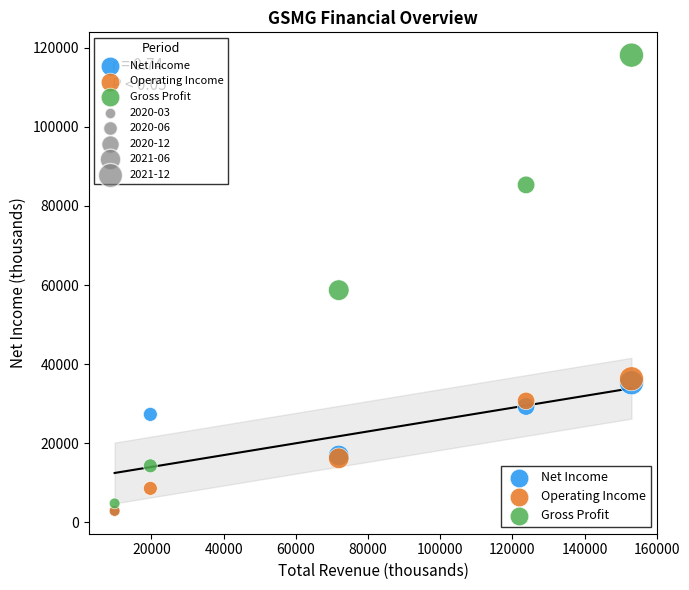

Which series has the widest spread of Y values?

Gross Profit